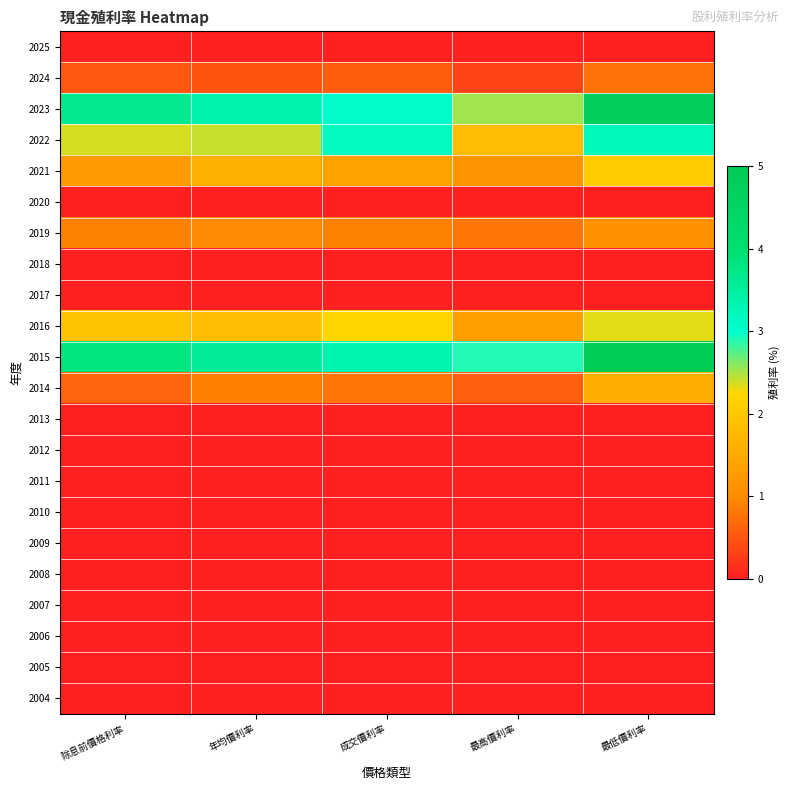

At 除息前價格利率, list the series in order from largest to smallest.

2015, 2023, 2022, 2016, 2021, 2019, 2014, 2024, 2025, 2020, 2018, 2017, 2013, 2012, 2011, 2010, 2009, 2008, 2007, 2006, 2005, 2004